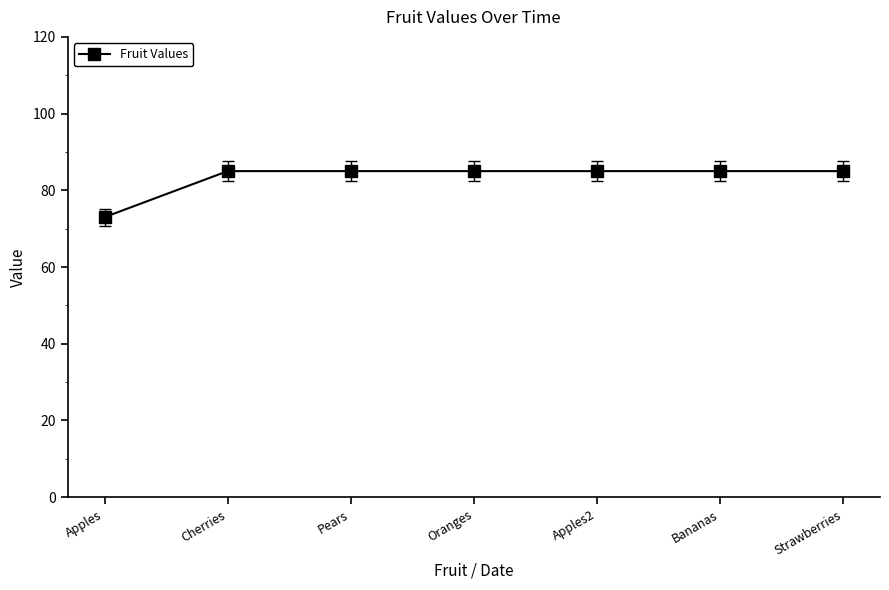

The chart shows a value of 33 at Oranges. True or false?

False